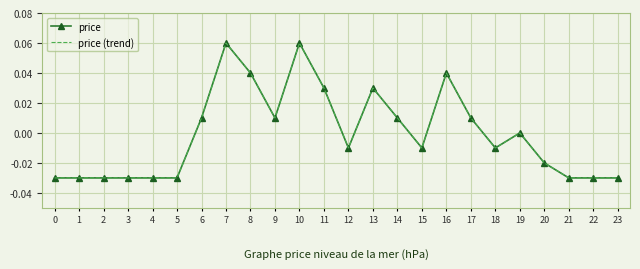

Is this an area chart (filled region under the line)?

No